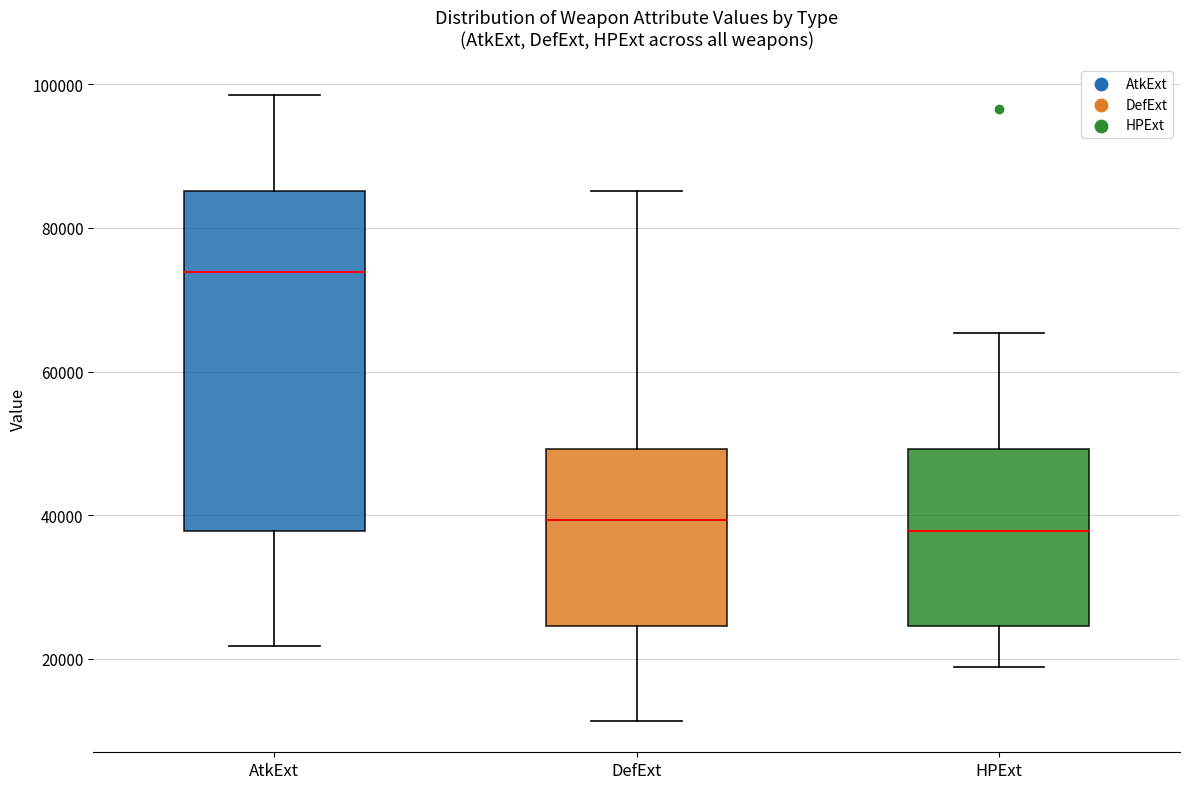

Reading left to right, transcribe this box plot: for each box, give where its median line is, the range the box spans, and where its two whiskers end, as read against the y-axis. The values are not printed on the chart, so give them approximately, as read against the axis.

AtkExt: median 74000, box 38000 to 86000, whiskers 22000 to 98000
DefExt: median 40000, box 24000 to 50000, whiskers 12000 to 86000
HPExt: median 38000, box 24000 to 50000, whiskers 18000 to 66000